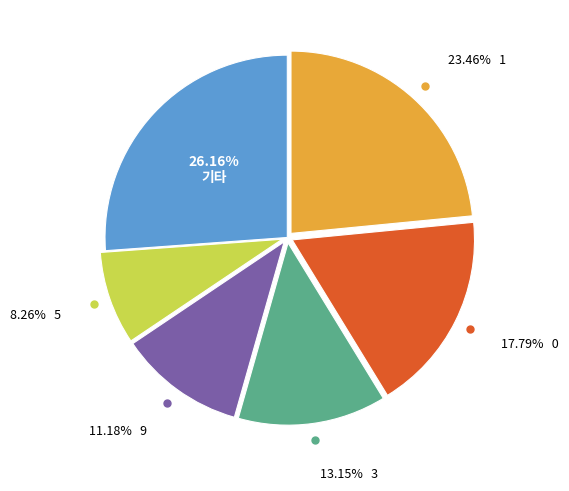

Is there any slice that represents more than half of the pie?

No